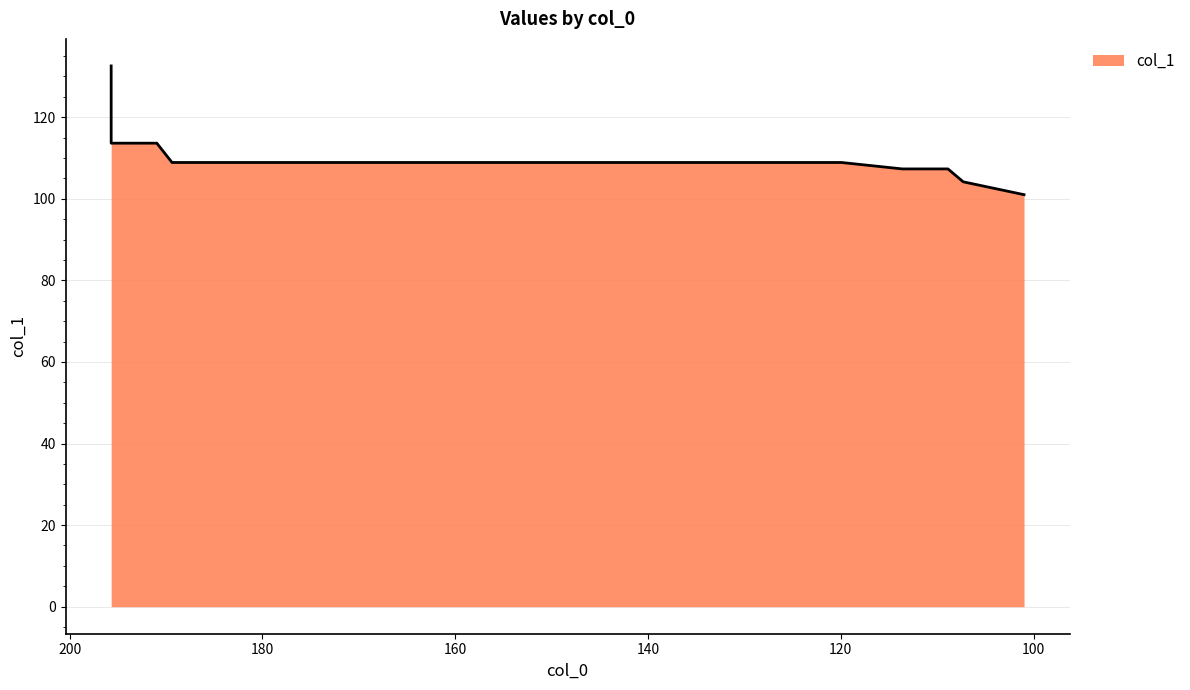

Reading left to right, list all the values displayed in this chart.

132.6	126.2	119.9	113.6	113.6	108.9	108.9	108.9	108.9	108.9	108.9	108.9	108.9	108.9	108.9	108.9	108.9	107.3	107.3	104.2	101.0